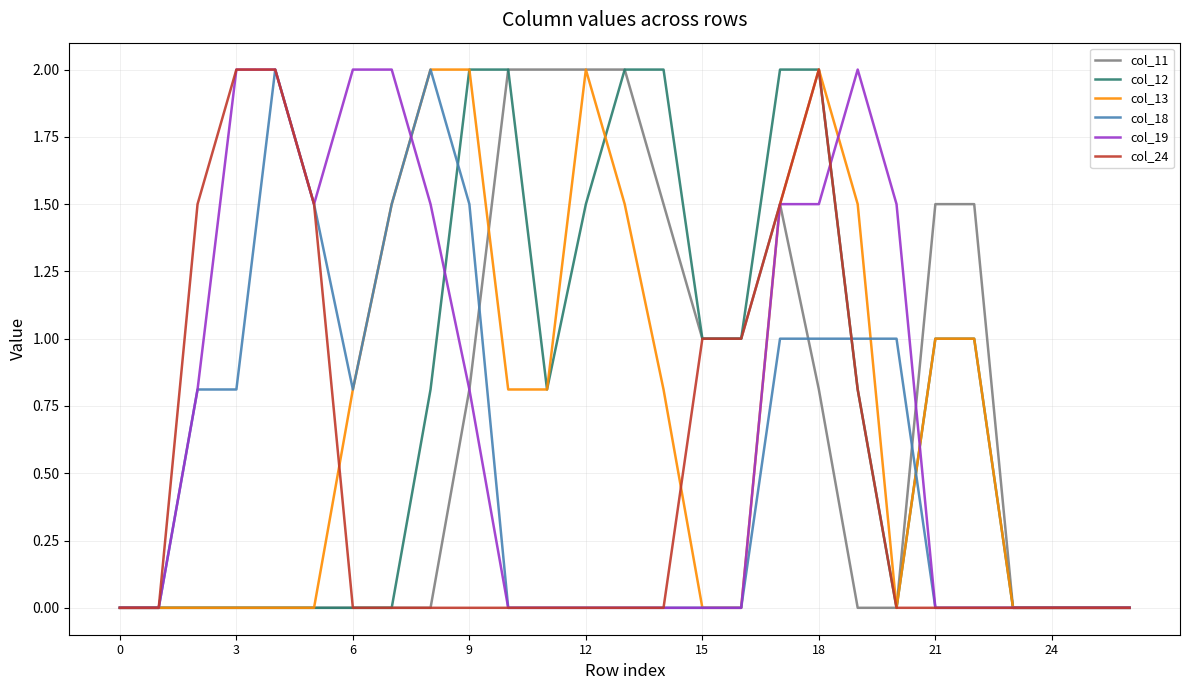

What is the maximum value for col_18?

2.0